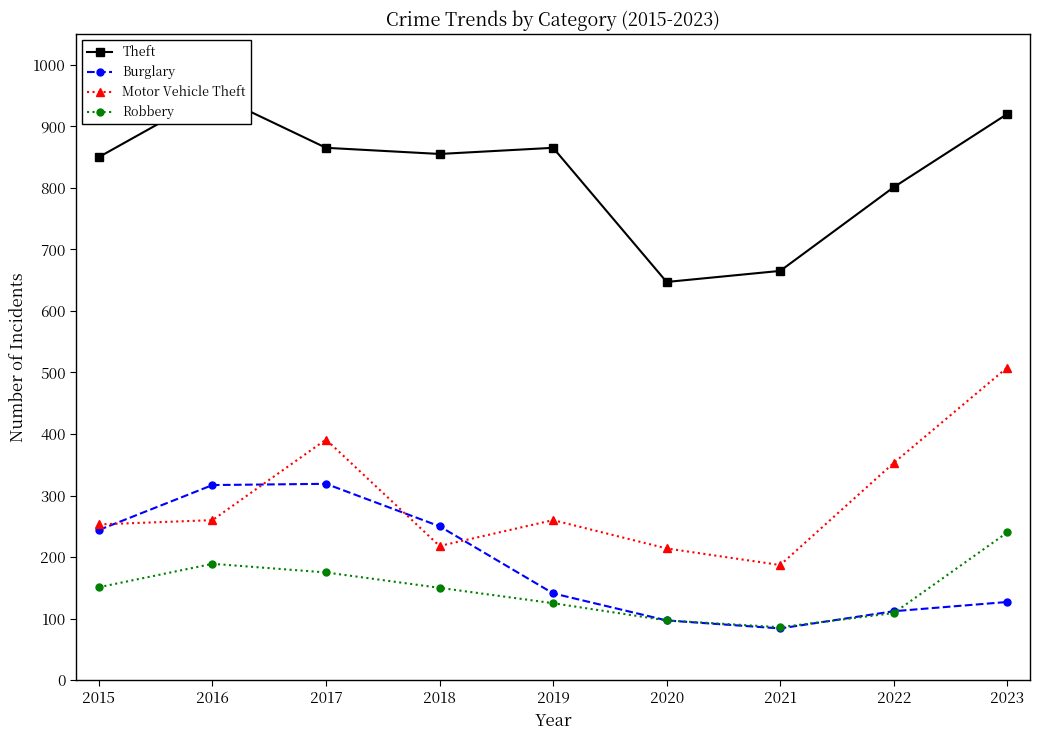

At which label does Burglary reach its peak?

2017